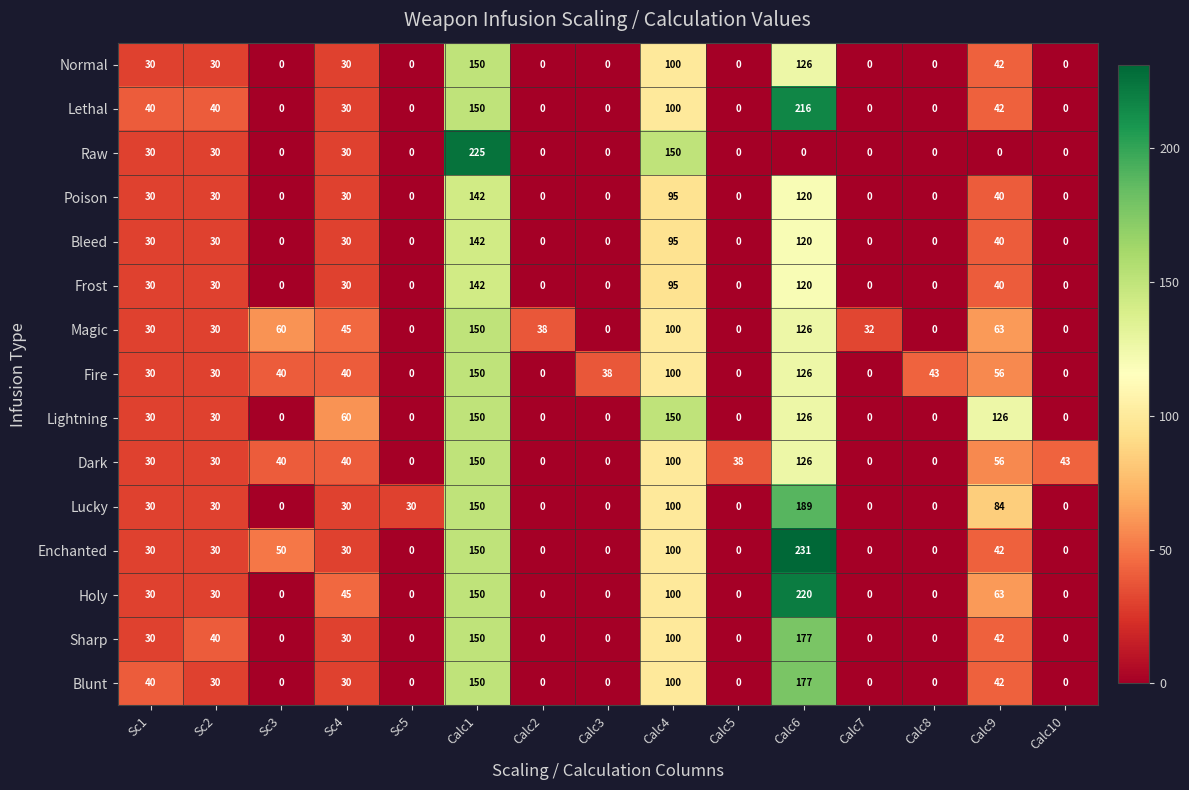

What is the sum of all Lucky values?

643